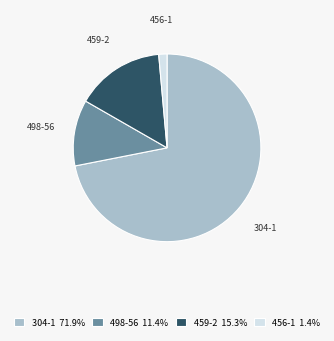

How many segments does this pie chart have?

4